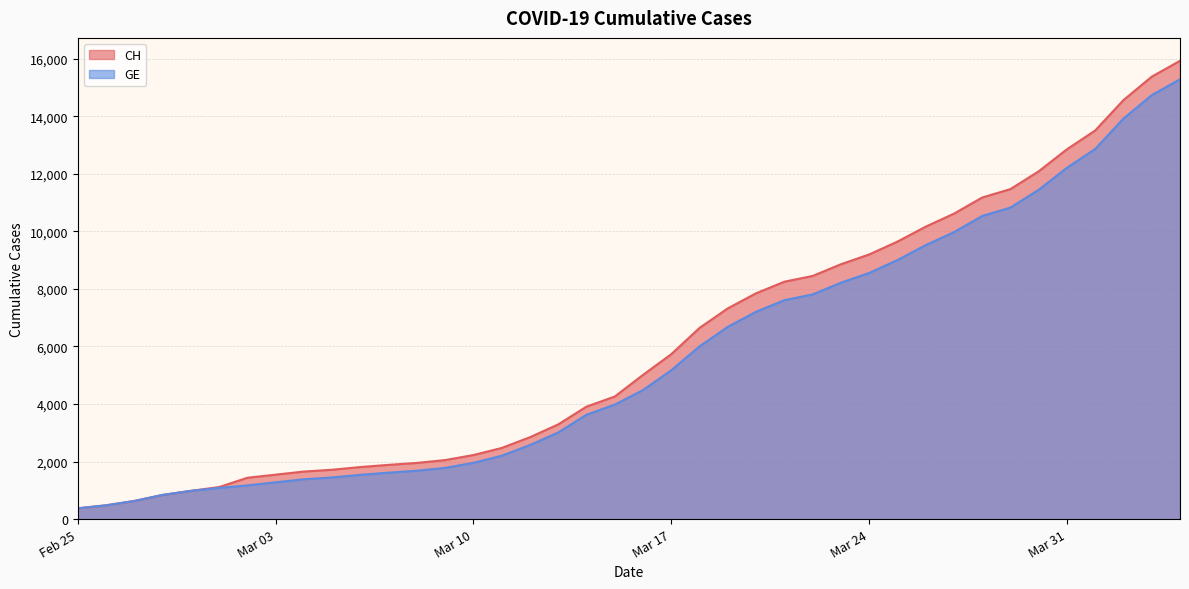

List the series in order of their peak value, lowest first.

GE, CH